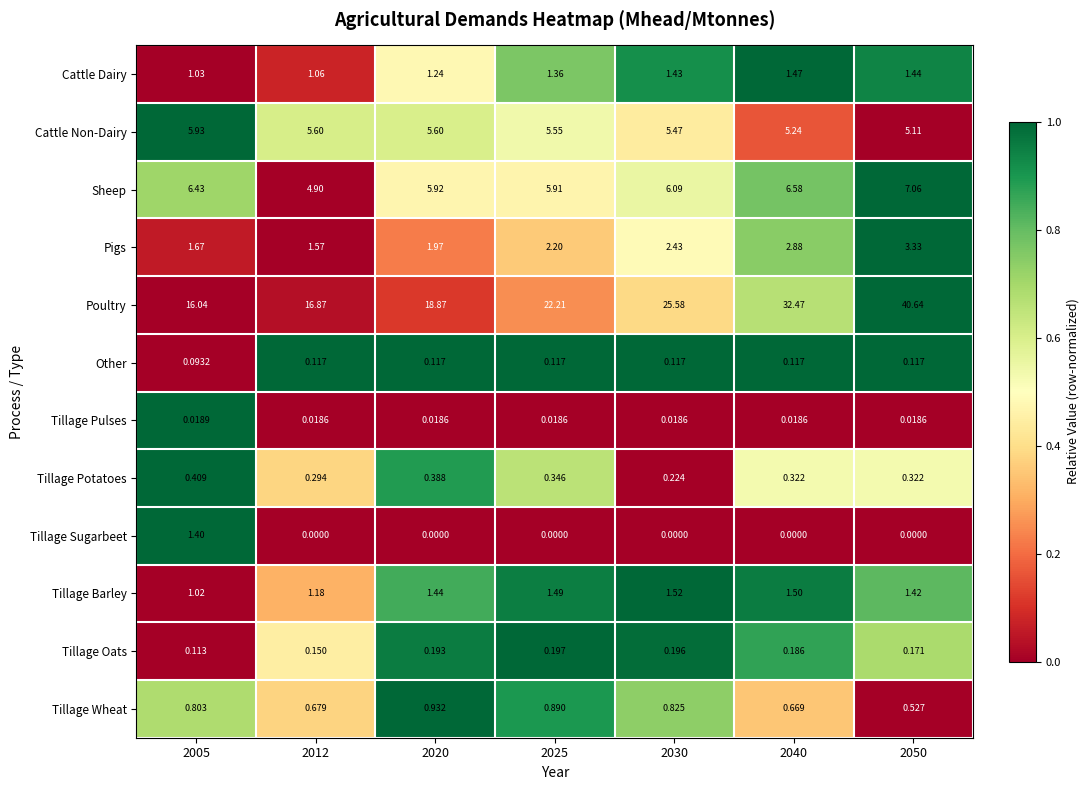

At 2040, list the series in order from largest to smallest.

Poultry, Sheep, Cattle Non-Dairy, Pigs, Tillage Barley, Cattle Dairy, Tillage Wheat, Tillage Potatoes, Tillage Oats, Other, Tillage Pulses, Tillage Sugarbeet